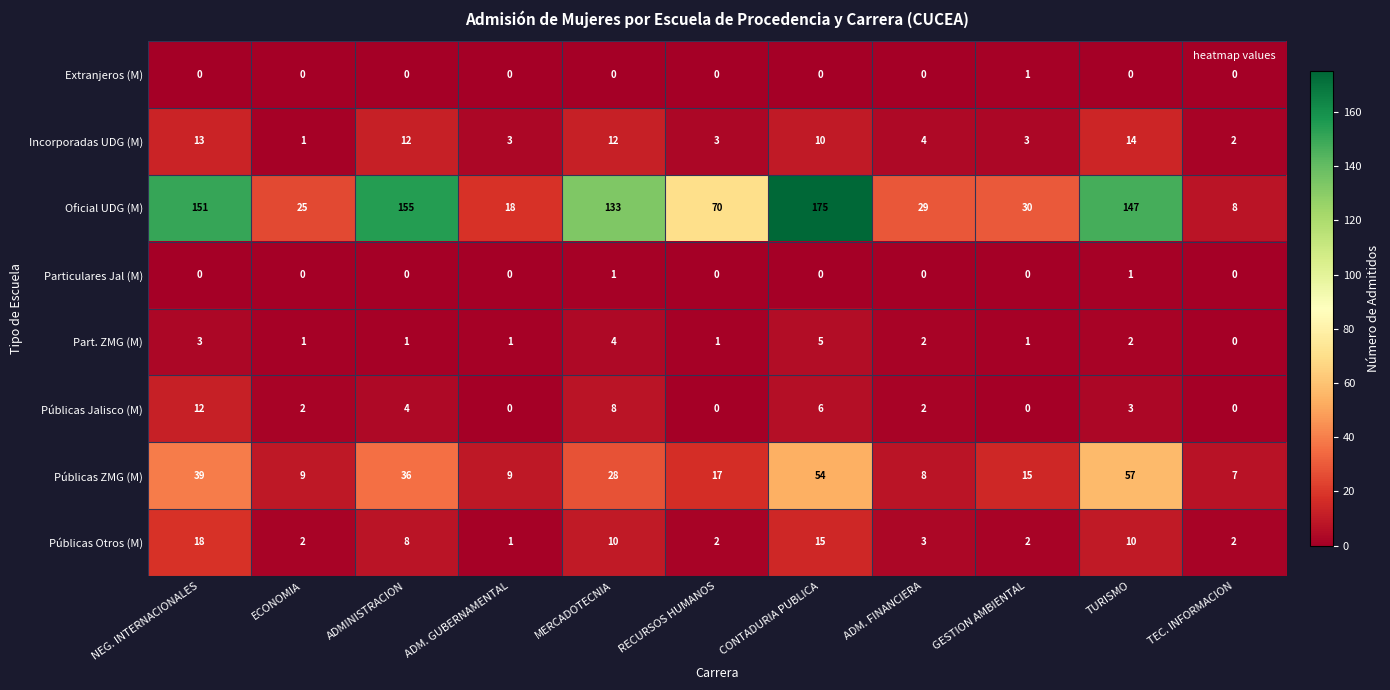

Count the number of data series in this chart.

8